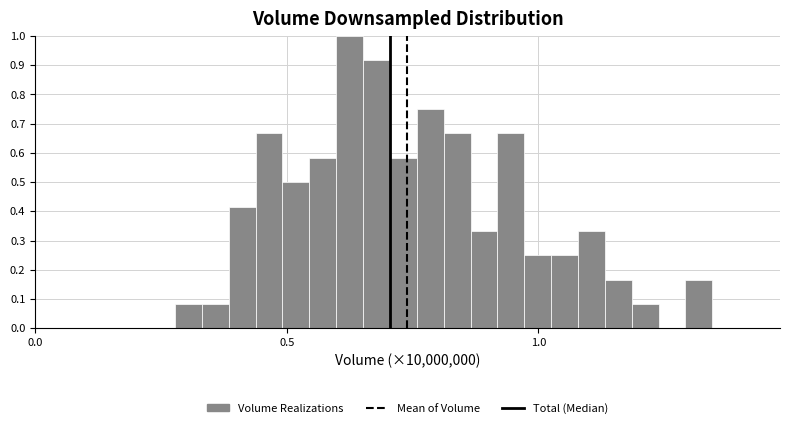

Read against the x-axis, roughly where is the centre of the tallest bar?

0.60